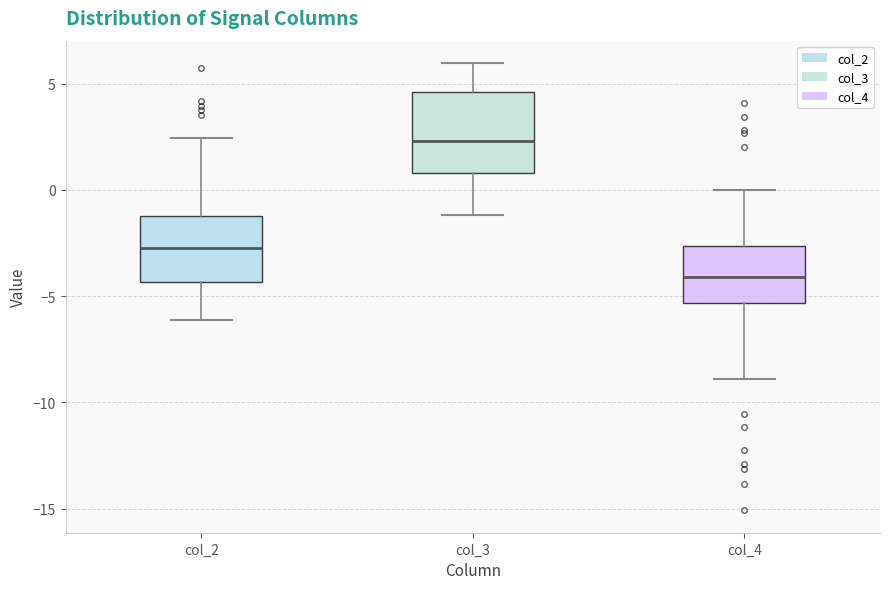

Which box's median line is the highest?

col_3